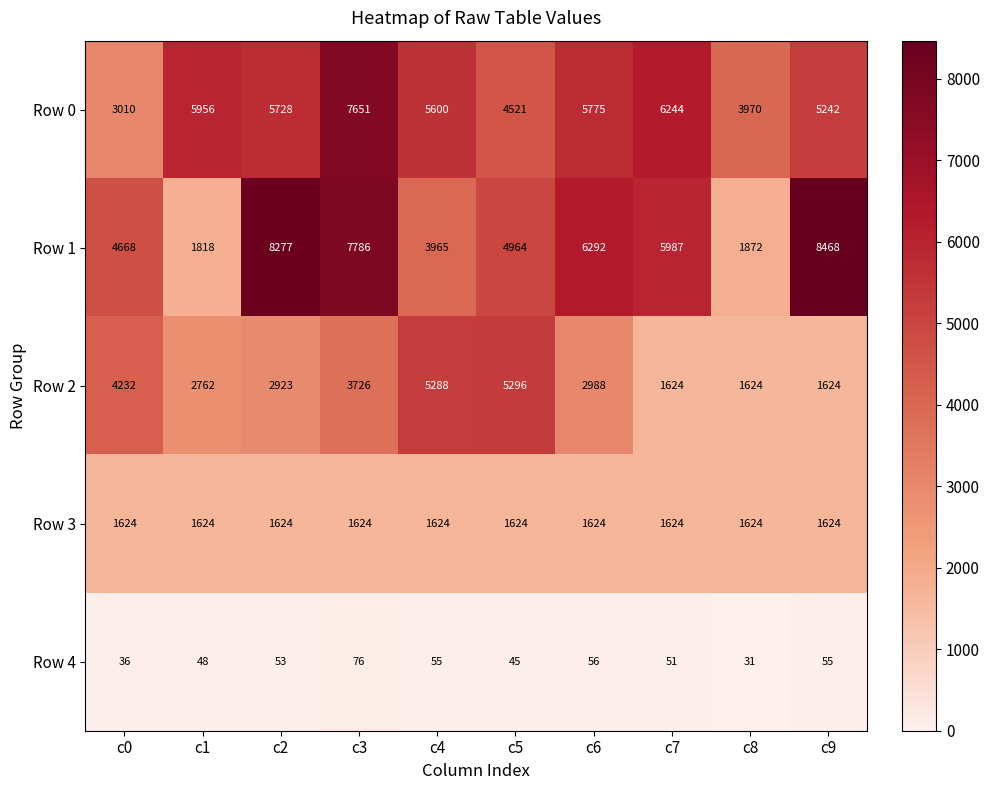

Rank the series at c3 from highest to lowest value.

Row 1, Row 0, Row 2, Row 3, Row 4